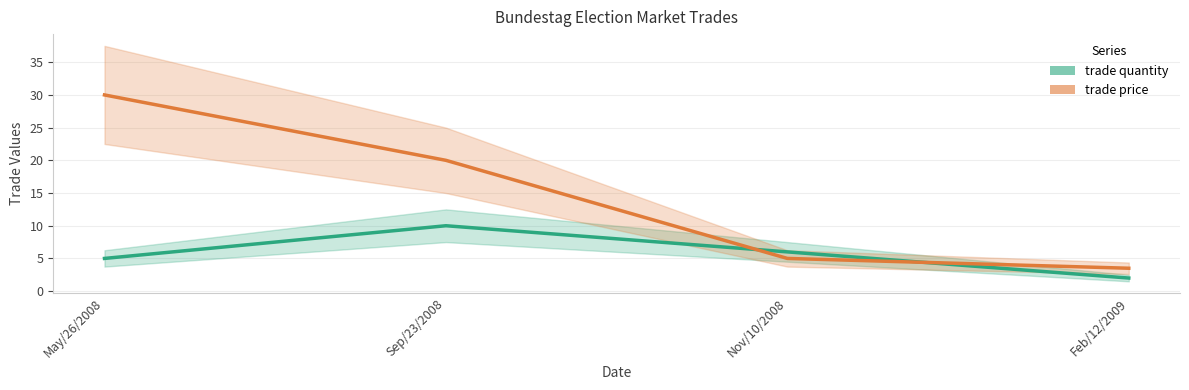

True or false: trade price has a value of 7.3 at Nov/10/2008.

False